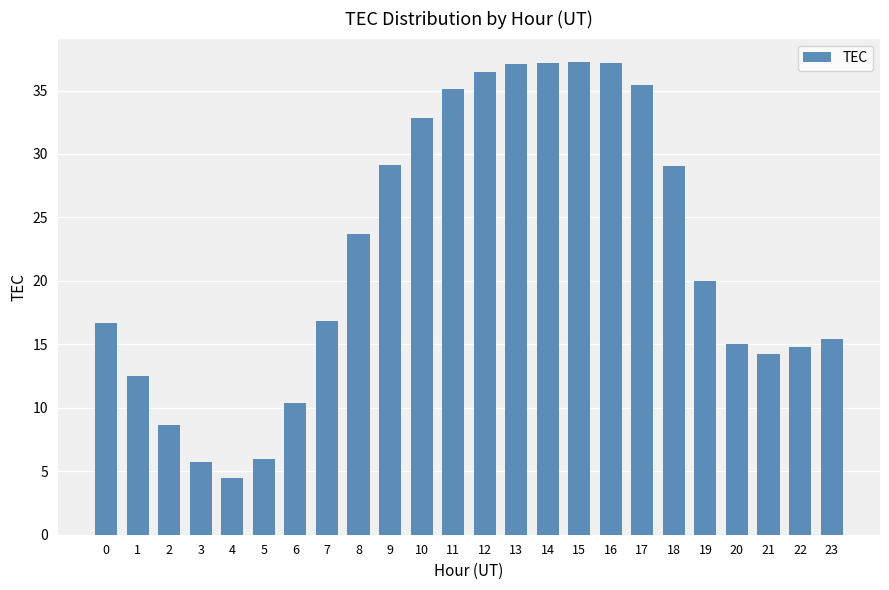

Count the number of categories in the chart.

24